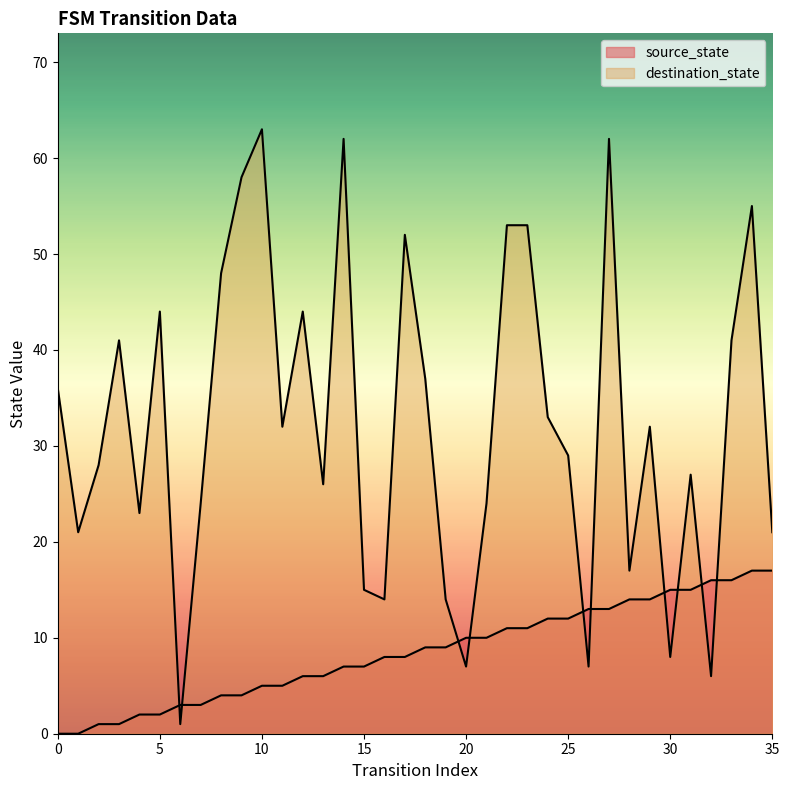

What is the total value across all series at 13?

32